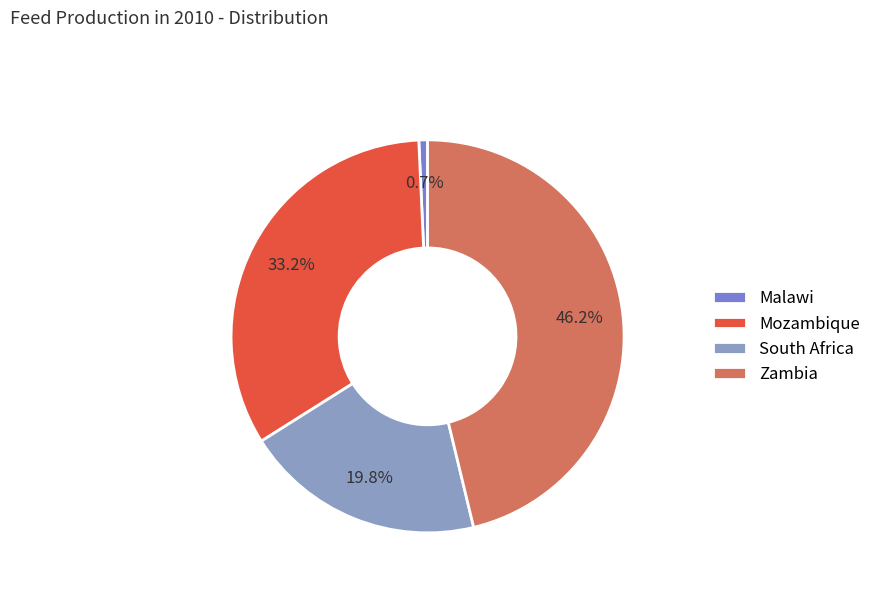

What percentage is NOT represented by Malawi?

99.3%